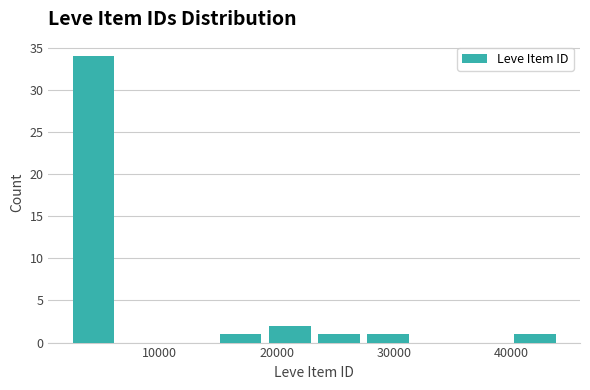

Over which range of the x-axis is the bar tallest?

2000 to 6000